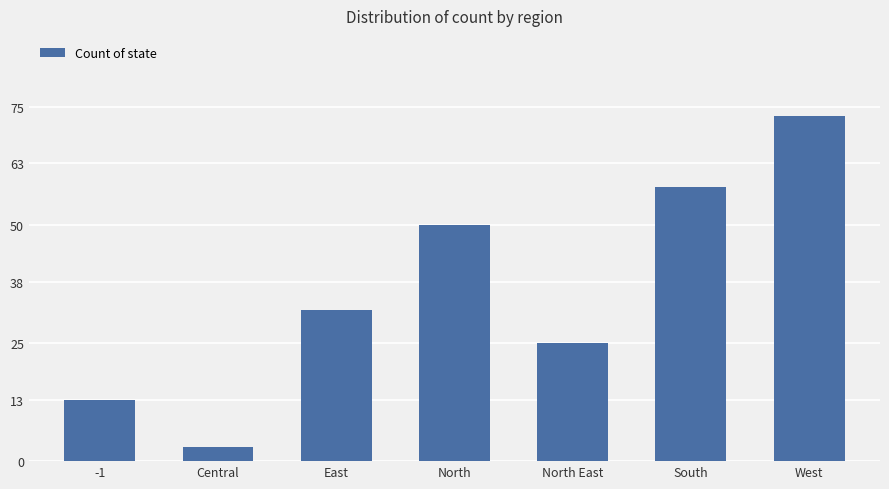

At which category does the chart reach its minimum across all series?

Central